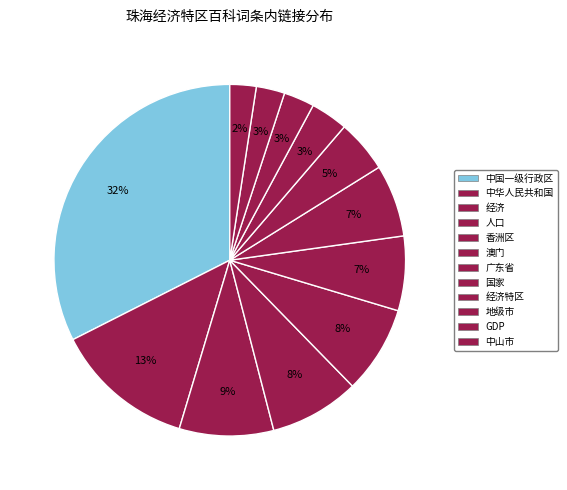

How many segments does this pie chart have?

12